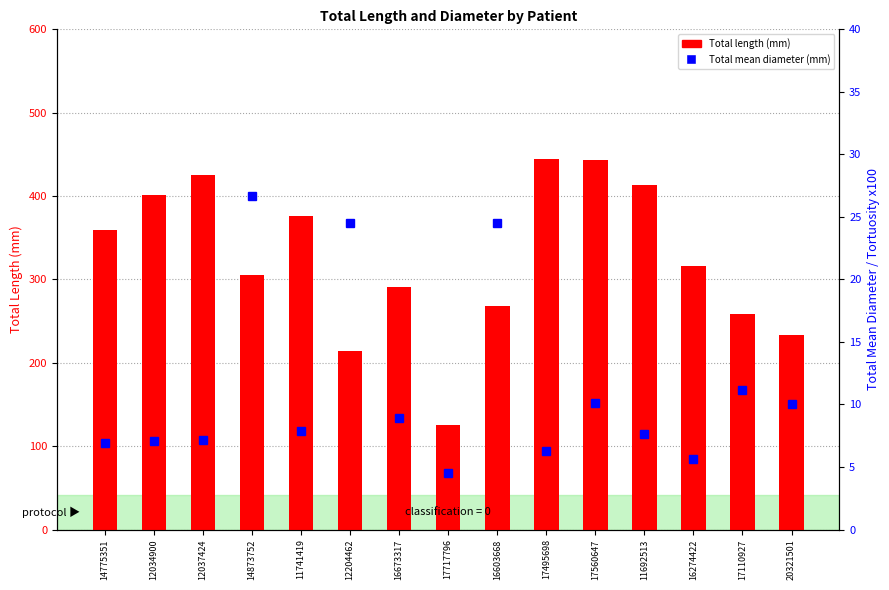

What is the label of the 4th bar from the right?

11692513